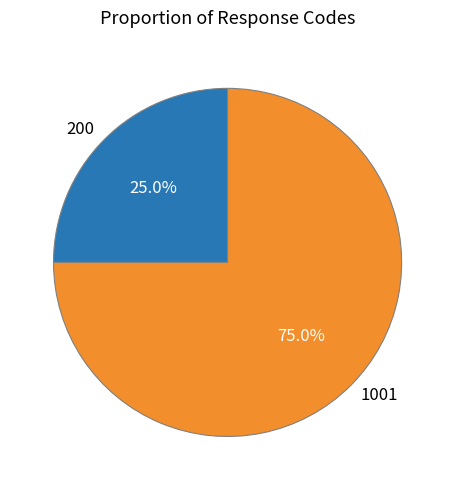

Count the number of slices in the pie.

2